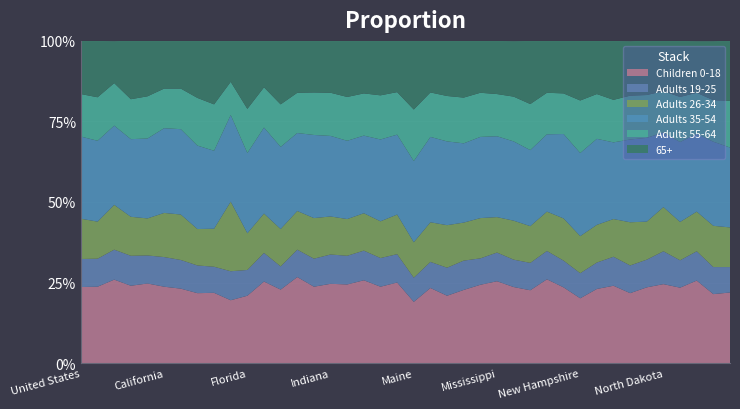

Reading right to left, list all the values displayed in this chart.

Children 0-18: Pennsylvania=0.2	Oregon=0.2	Oklahoma=0.3	Ohio=0.2	North Dakota=0.2	North Carolina=0.2	New York=0.2	New Mexico=0.2	New Jersey=0.2	New Hampshire=0.2	Nevada=0.2	Nebraska=0.3	Montana=0.2	Missouri=0.2	Mississippi=0.3	Minnesota=0.2	Michigan=0.2	Massachusetts=0.2	Maryland=0.2	Maine=0.2	Louisiana=0.2	Kentucky=0.2	Kansas=0.3	Iowa=0.2	Indiana=0.2	Illinois=0.2	Idaho=0.3	Hawaii=0.2	Georgia=0.3	Florida=0.2	District of Columbia=0.2	Delaware=0.2	Connecticut=0.2	Colorado=0.2	California=0.2	Arkansas=0.2	Arizona=0.2	Alaska=0.3	Alabama=0.2	United States=0.2
Adults 19-25: Pennsylvania=0.1	Oregon=0.1	Oklahoma=0.1	Ohio=0.1	North Dakota=0.1	North Carolina=0.1	New York=0.1	New Mexico=0.1	New Jersey=0.1	New Hampshire=0.1	Nevada=0.1	Nebraska=0.1	Montana=0.1	Missouri=0.1	Mississippi=0.1	Minnesota=0.1	Michigan=0.1	Massachusetts=0.1	Maryland=0.1	Maine=0.1	Louisiana=0.1	Kentucky=0.1	Kansas=0.1	Iowa=0.1	Indiana=0.1	Illinois=0.1	Idaho=0.1	Hawaii=0.1	Georgia=0.1	Florida=0.1	District of Columbia=0.1	Delaware=0.1	Connecticut=0.1	Colorado=0.1	California=0.1	Arkansas=0.1	Arizona=0.1	Alaska=0.1	Alabama=0.1	United States=0.1
Adults 26-34: Pennsylvania=0.1	Oregon=0.1	Oklahoma=0.1	Ohio=0.1	North Dakota=0.1	North Carolina=0.1	New York=0.1	New Mexico=0.1	New Jersey=0.1	New Hampshire=0.1	Nevada=0.1	Nebraska=0.1	Montana=0.1	Missouri=0.1	Mississippi=0.1	Minnesota=0.1	Michigan=0.1	Massachusetts=0.1	Maryland=0.1	Maine=0.1	Louisiana=0.1	Kentucky=0.1	Kansas=0.1	Iowa=0.1	Indiana=0.1	Illinois=0.1	Idaho=0.1	Hawaii=0.1	Georgia=0.1	Florida=0.1	District of Columbia=0.2	Delaware=0.1	Connecticut=0.1	Colorado=0.1	California=0.1	Arkansas=0.1	Arizona=0.1	Alaska=0.1	Alabama=0.1	United States=0.1
Adults 35-54: Pennsylvania=0.2	Oregon=0.3	Oklahoma=0.2	Ohio=0.2	North Dakota=0.2	North Carolina=0.3	New York=0.3	New Mexico=0.2	New Jersey=0.3	New Hampshire=0.3	Nevada=0.3	Nebraska=0.2	Montana=0.2	Missouri=0.2	Mississippi=0.3	Minnesota=0.3	Michigan=0.2	Massachusetts=0.3	Maryland=0.3	Maine=0.3	Louisiana=0.2	Kentucky=0.3	Kansas=0.2	Iowa=0.2	Indiana=0.2	Illinois=0.3	Idaho=0.2	Hawaii=0.3	Georgia=0.3	Florida=0.2	District of Columbia=0.3	Delaware=0.2	Connecticut=0.3	Colorado=0.3	California=0.3	Arkansas=0.2	Arizona=0.2	Alaska=0.2	Alabama=0.3	United States=0.3
Adults 55-64: Pennsylvania=0.1	Oregon=0.1	Oklahoma=0.1	Ohio=0.1	North Dakota=0.1	North Carolina=0.1	New York=0.1	New Mexico=0.1	New Jersey=0.1	New Hampshire=0.2	Nevada=0.1	Nebraska=0.1	Montana=0.1	Missouri=0.1	Mississippi=0.1	Minnesota=0.1	Michigan=0.1	Massachusetts=0.1	Maryland=0.1	Maine=0.2	Louisiana=0.1	Kentucky=0.1	Kansas=0.1	Iowa=0.1	Indiana=0.1	Illinois=0.1	Idaho=0.1	Hawaii=0.1	Georgia=0.1	Florida=0.1	District of Columbia=0.1	Delaware=0.1	Connecticut=0.1	Colorado=0.1	California=0.1	Arkansas=0.1	Arizona=0.1	Alaska=0.1	Alabama=0.1	United States=0.1
65+: Pennsylvania=0.2	Oregon=0.2	Oklahoma=0.2	Ohio=0.2	North Dakota=0.2	North Carolina=0.2	New York=0.2	New Mexico=0.2	New Jersey=0.2	New Hampshire=0.2	Nevada=0.2	Nebraska=0.2	Montana=0.2	Missouri=0.2	Mississippi=0.2	Minnesota=0.2	Michigan=0.2	Massachusetts=0.2	Maryland=0.2	Maine=0.2	Louisiana=0.2	Kentucky=0.2	Kansas=0.2	Iowa=0.2	Indiana=0.2	Illinois=0.2	Idaho=0.2	Hawaii=0.2	Georgia=0.1	Florida=0.2	District of Columbia=0.1	Delaware=0.2	Connecticut=0.2	Colorado=0.1	California=0.1	Arkansas=0.2	Arizona=0.2	Alaska=0.1	Alabama=0.2	United States=0.2